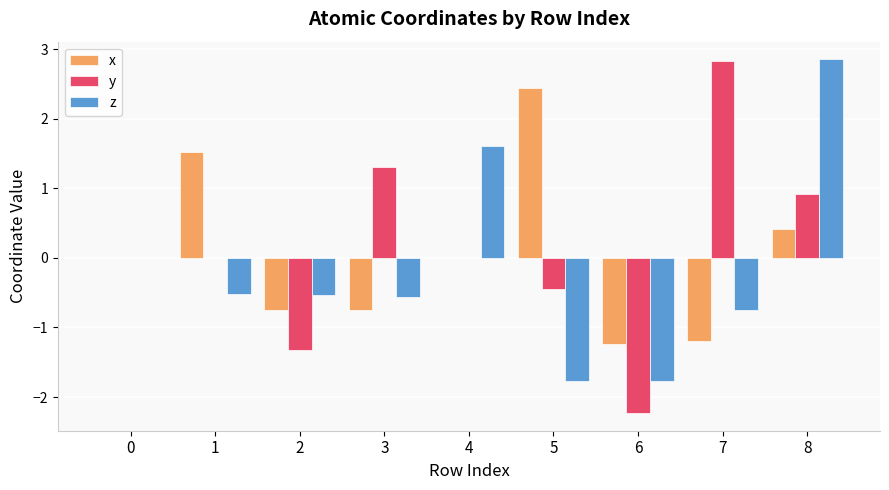

Which series changed the most between 2 and 8?

z